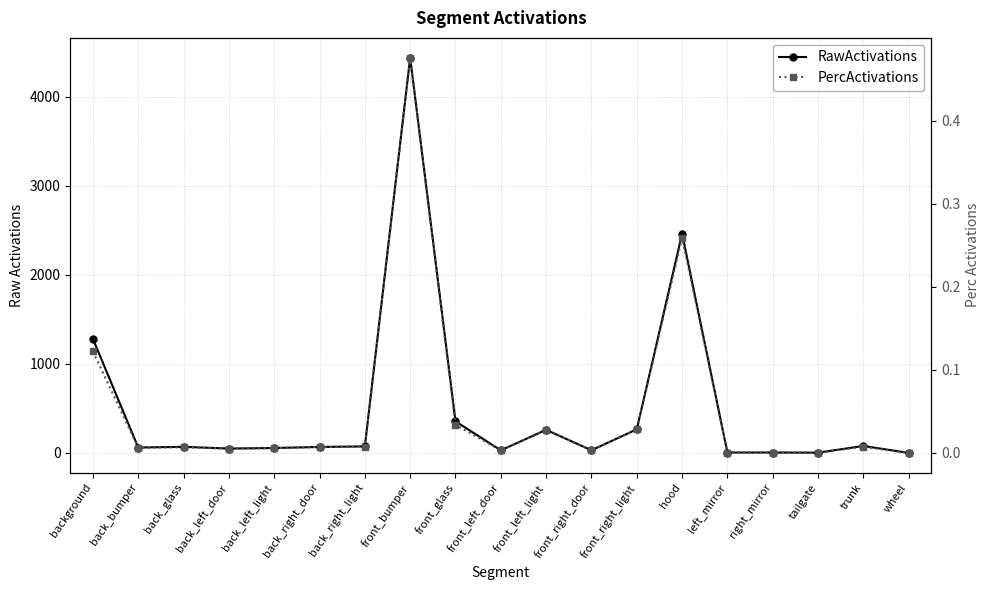

In PercActivations, how many points are lower than both neighbors (excluding endpoints)?

5